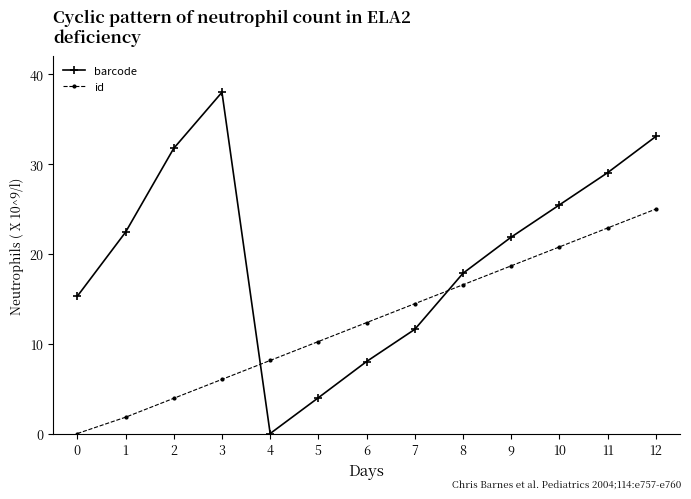

At which label does id first exceed 12?

6